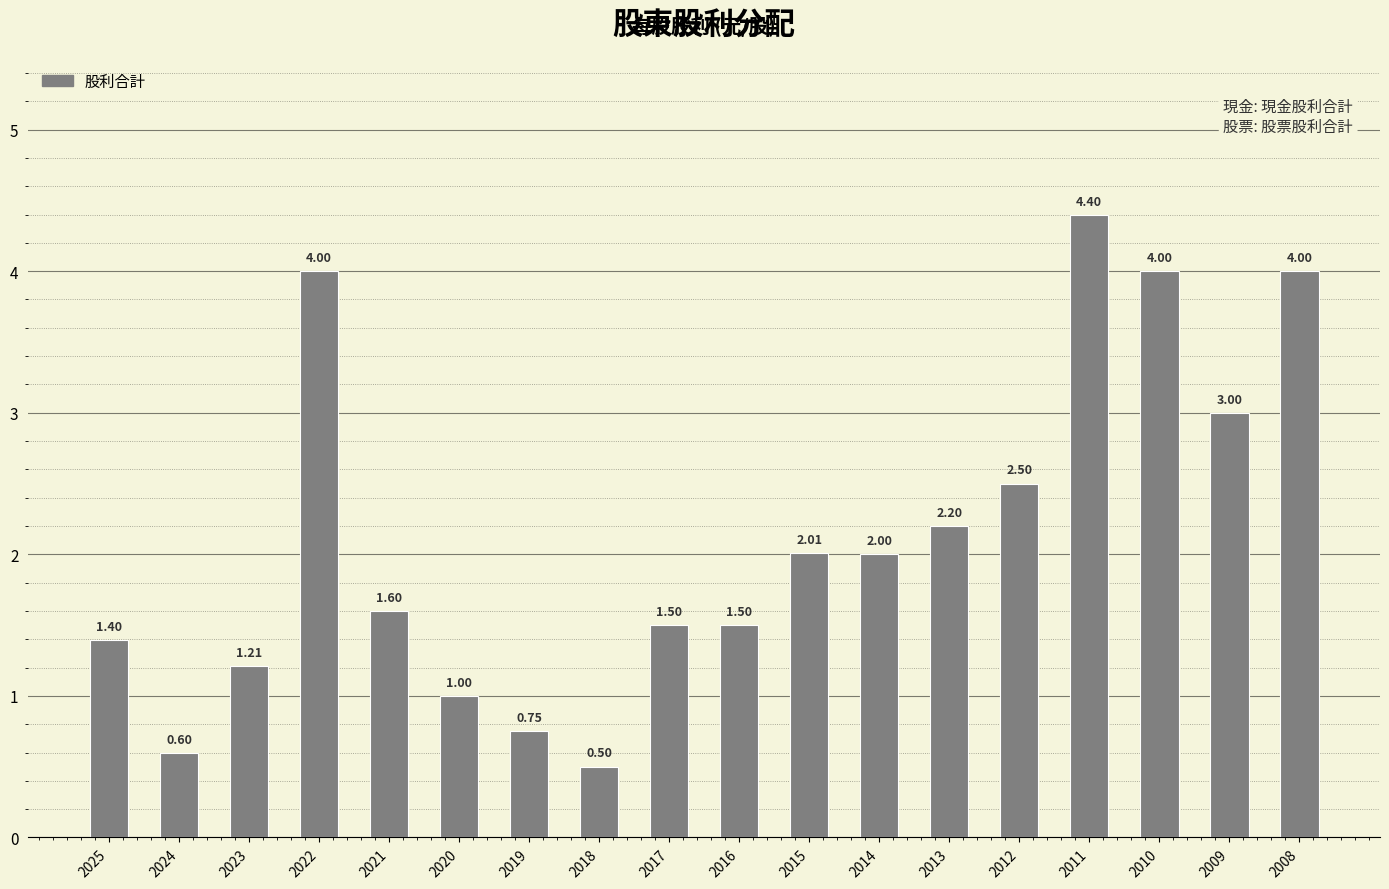

What is the difference between the maximum and minimum values?

3.9